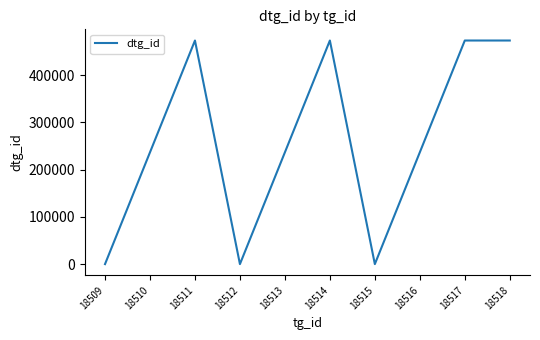

What is the ratio of the value at 18513 to the value at 18517?

0.5